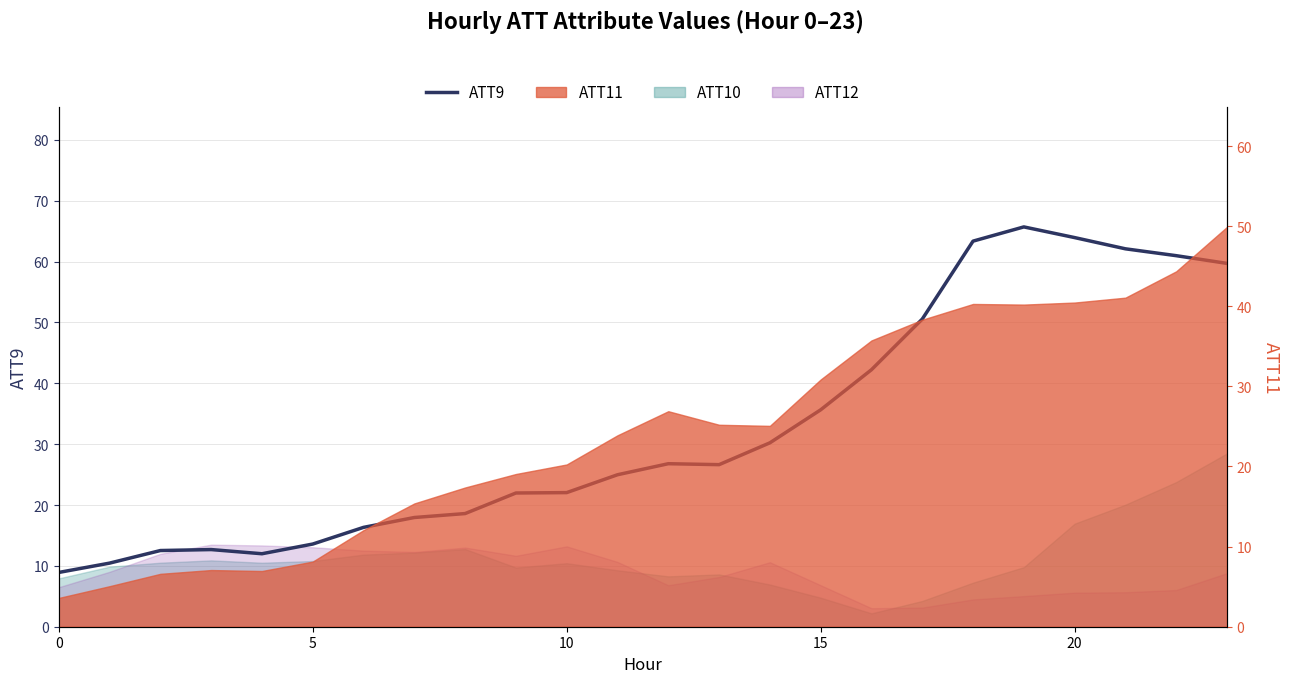

What is the ratio of the value at 17 to the value at 8?

2.7